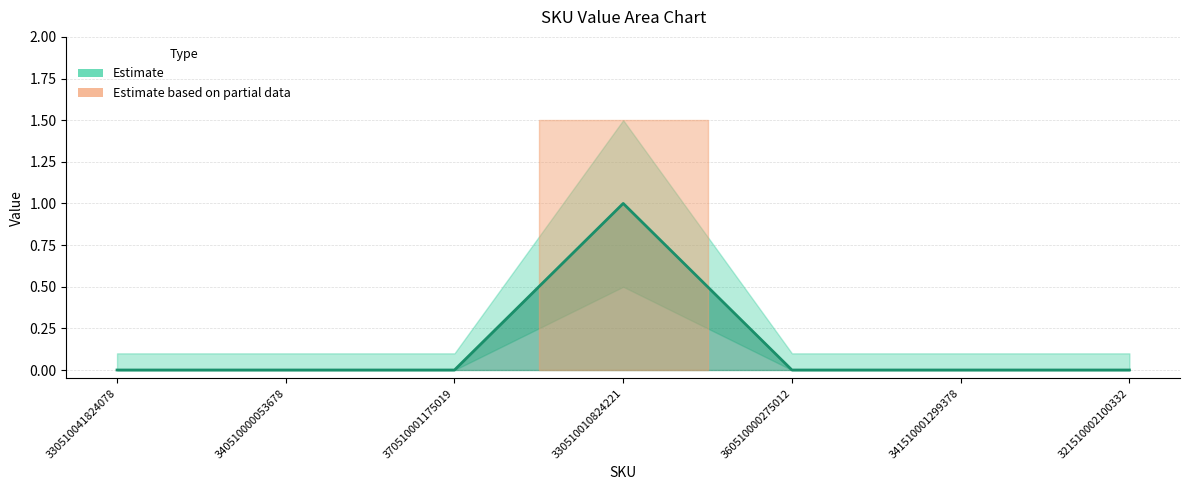

Rank the categories by value from lowest to highest.

330510041824078, 340510000053678, 370510001175019, 360510000275012, 341510001299378, 321510002100332, 330510010824221